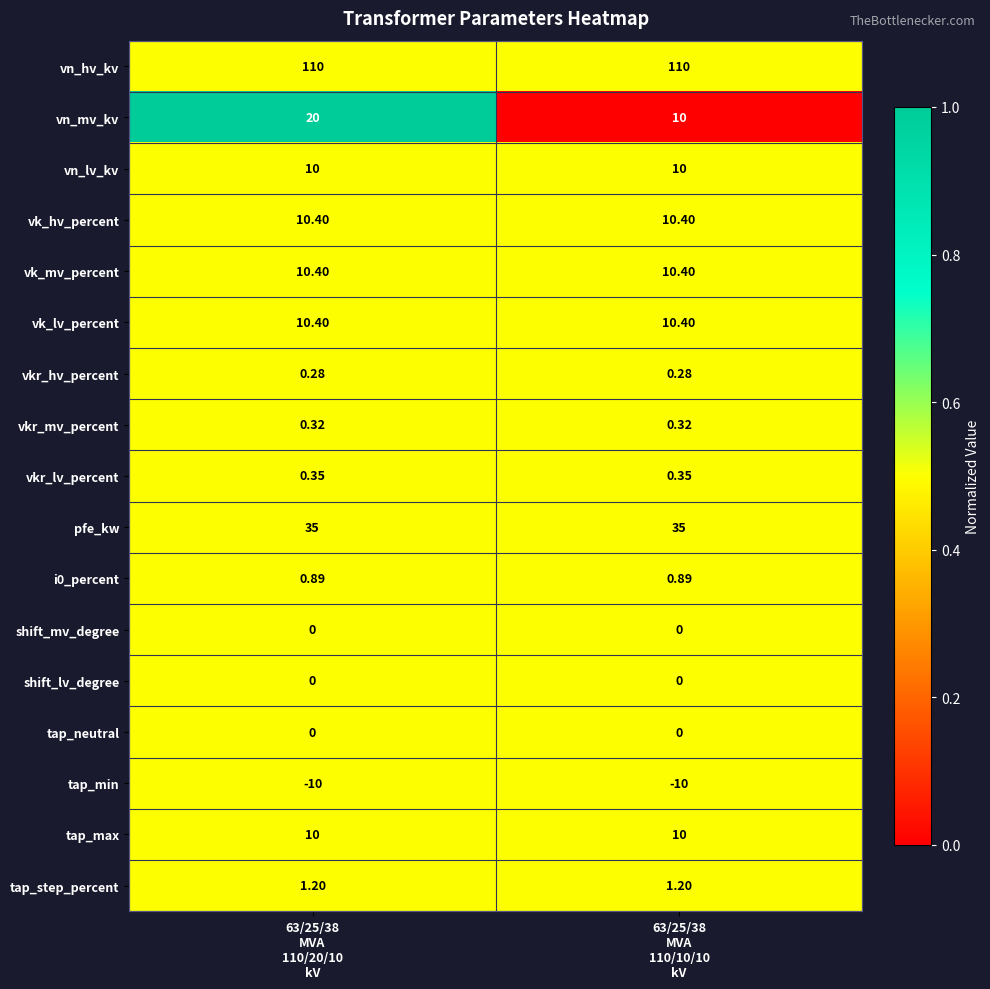

Which series has the widest spread of values?

vn_mv_kv